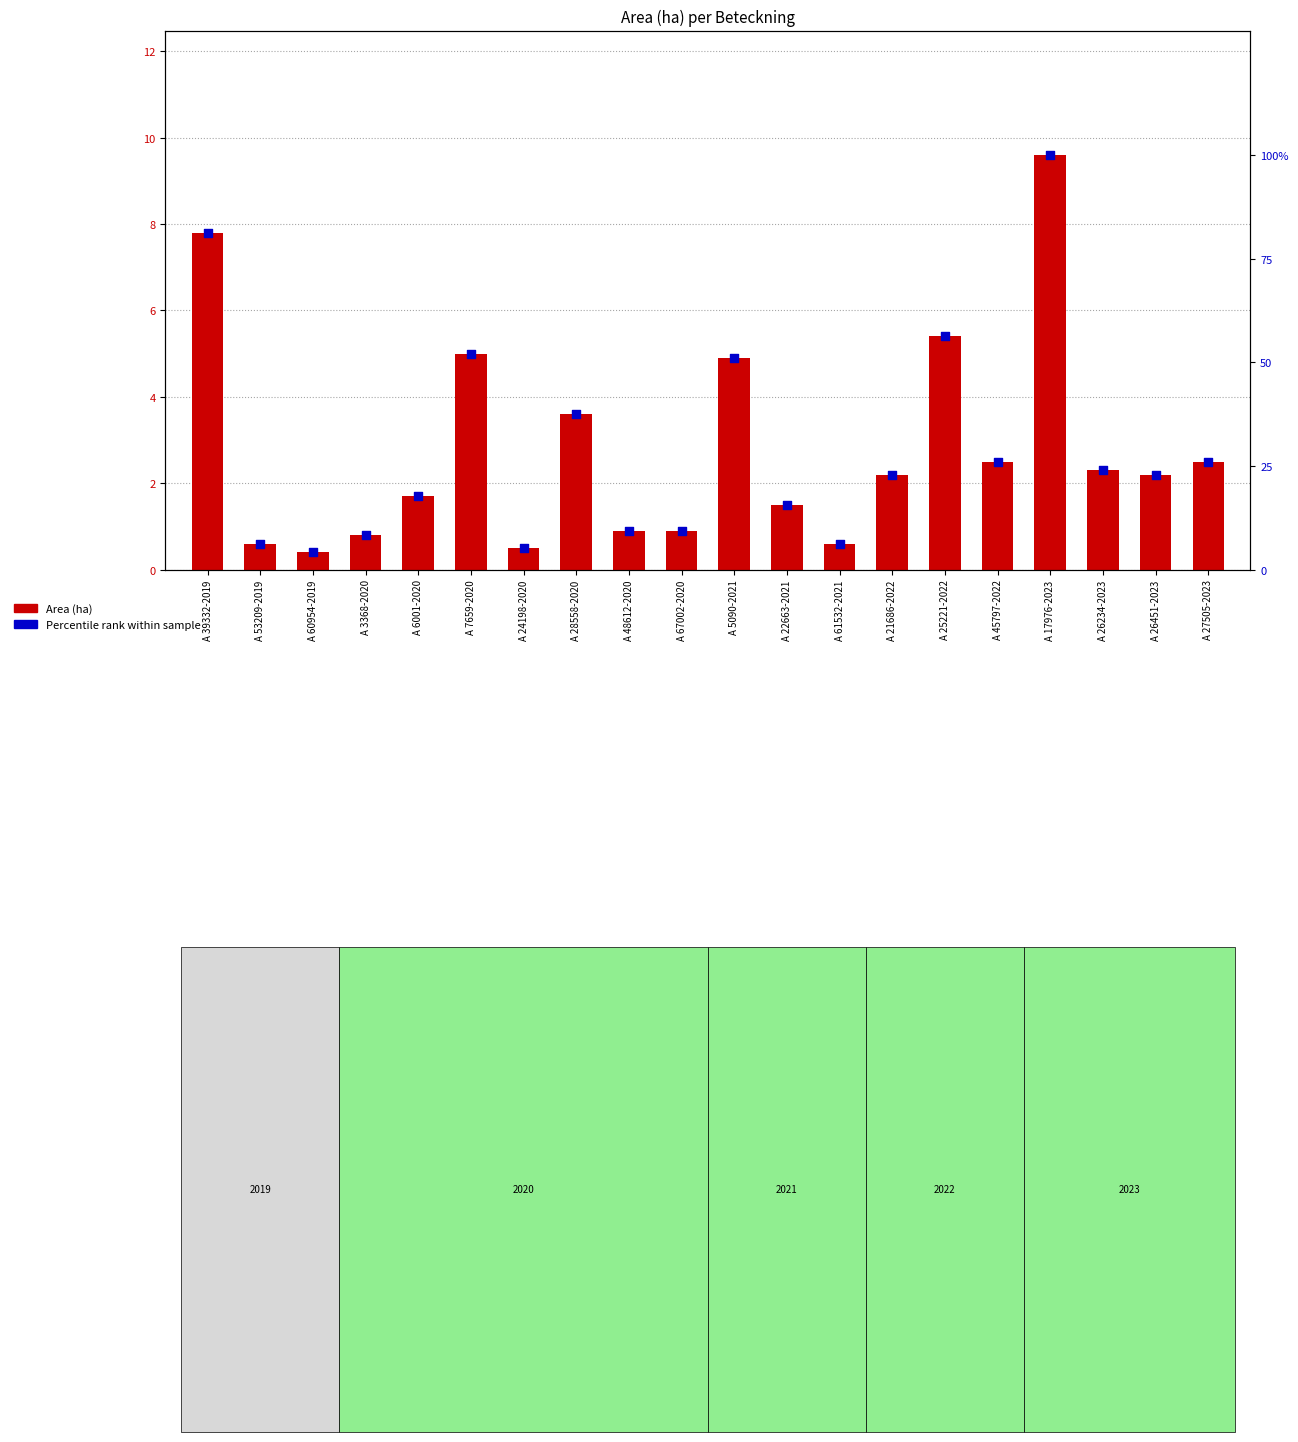

What are all the series names shown in the legend?

Area (ha), Percentile rank within sample